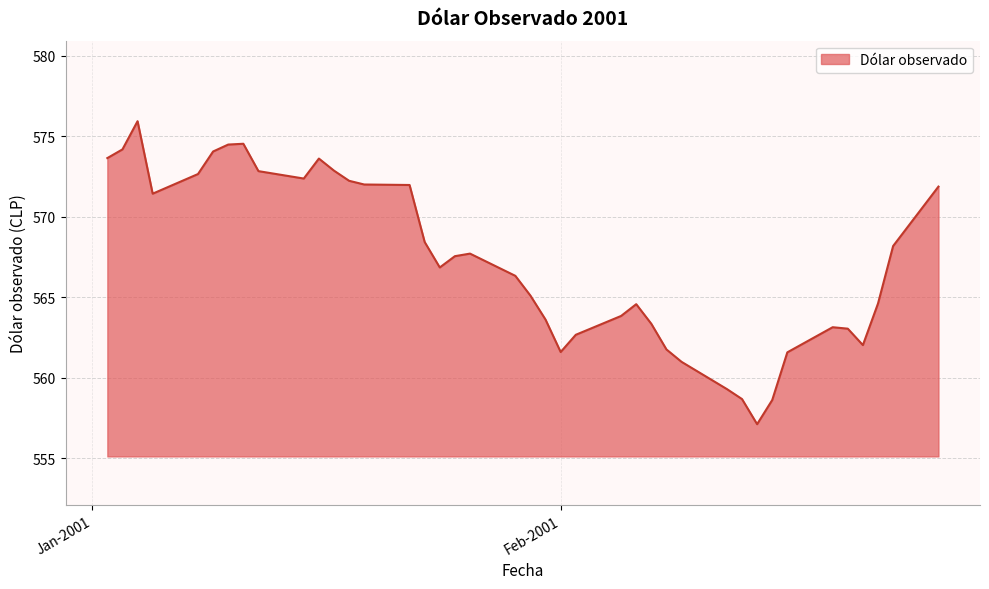

What is the minimum value shown in the chart?

557.1